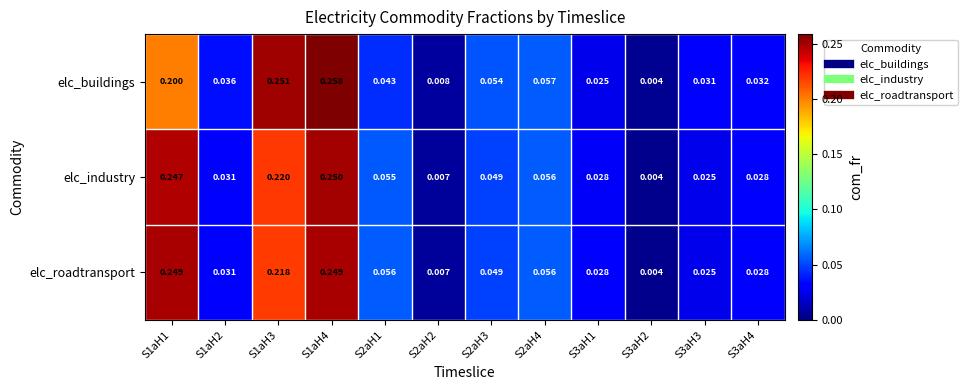

List the series in order of their peak value, highest first.

elc_buildings, elc_industry, elc_roadtransport